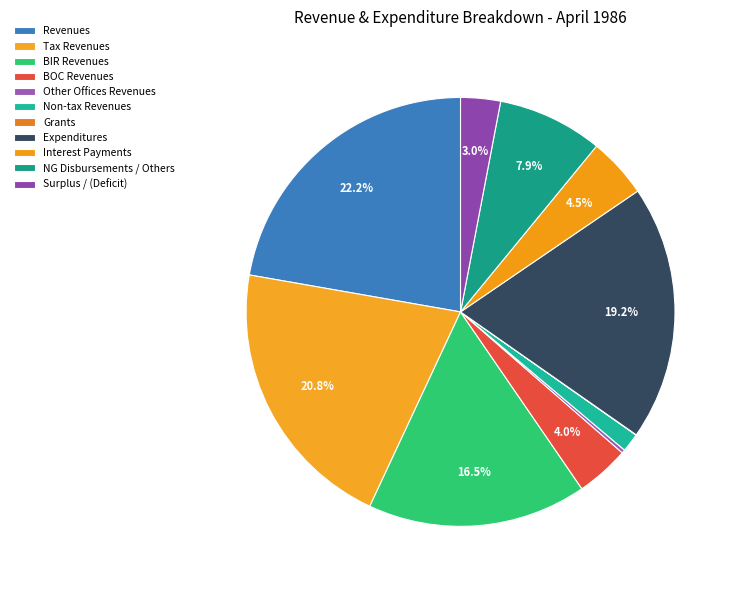

To the nearest percent, what is the combined percentage of Surplus / (Deficit) and Expenditures?

22%